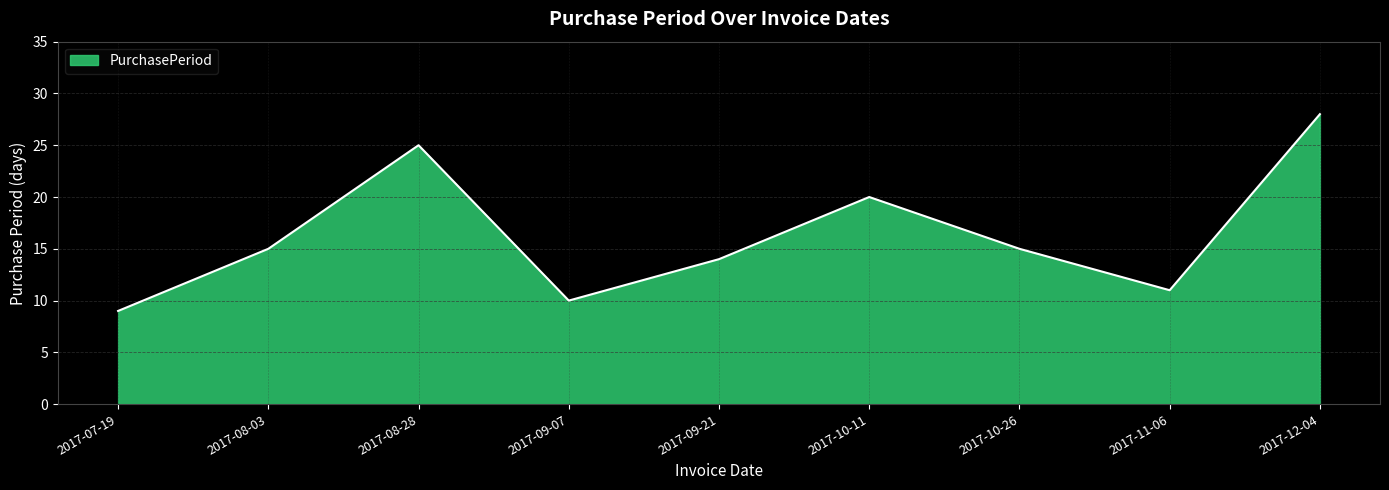

Where is the first local minimum?

2017-09-07